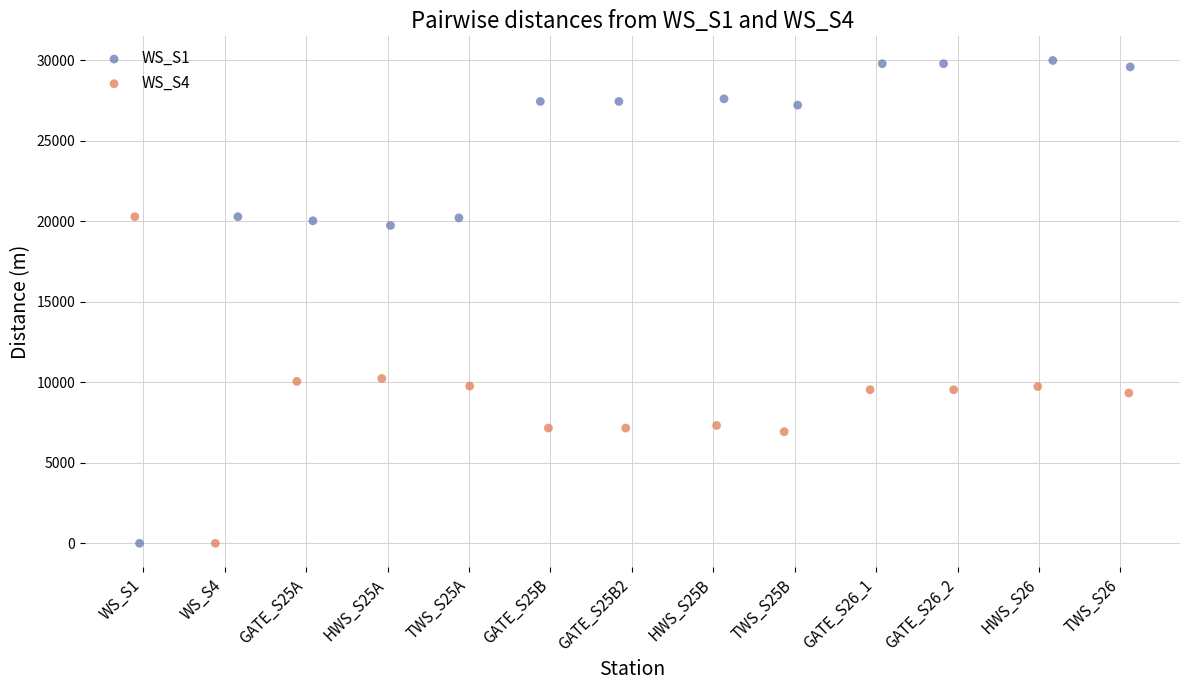

Which series has the widest spread of Y values?

WS_S1